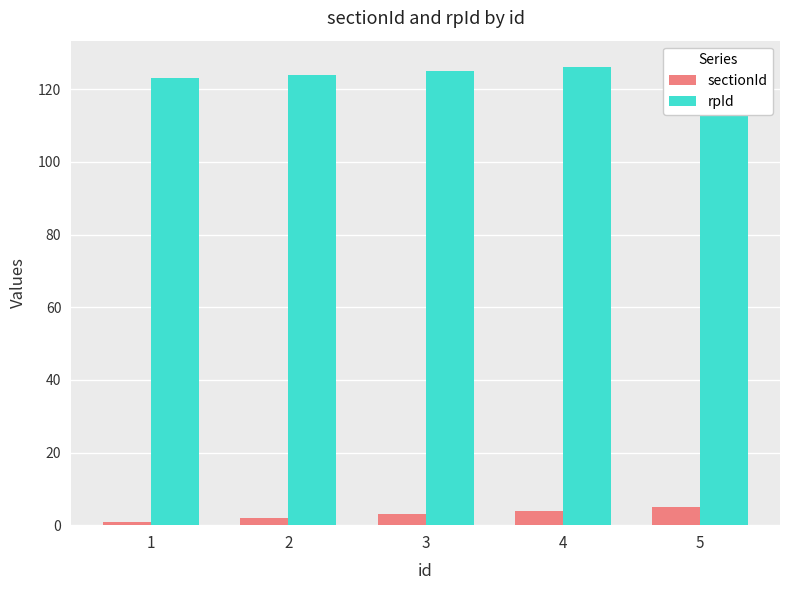

Which series has the widest spread of values?

sectionId